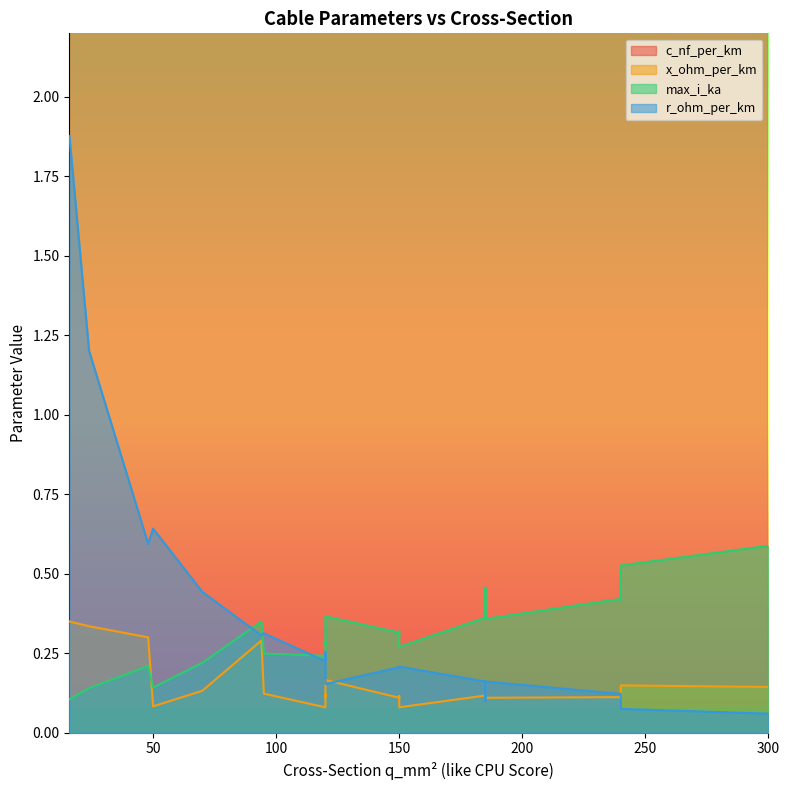

What is the total value across all series at 240?

304.7